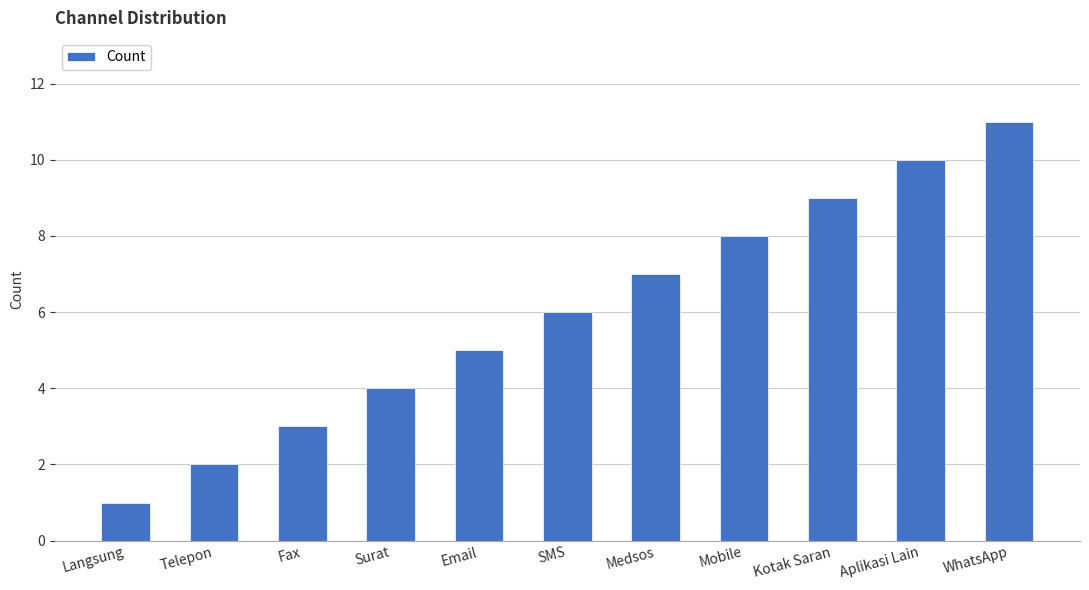

Reading right to left, what are all the values shown in this chart?

11	10	9	8	7	6	5	4	3	2	1